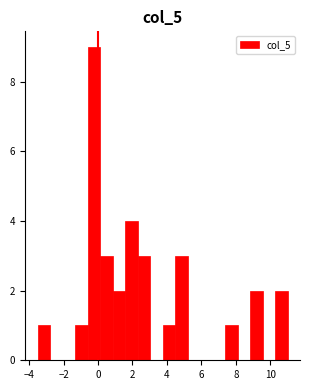

Around what value on the x-axis is the tallest bar? Give the approximate position of its centre, as read against the axis.

-0.2